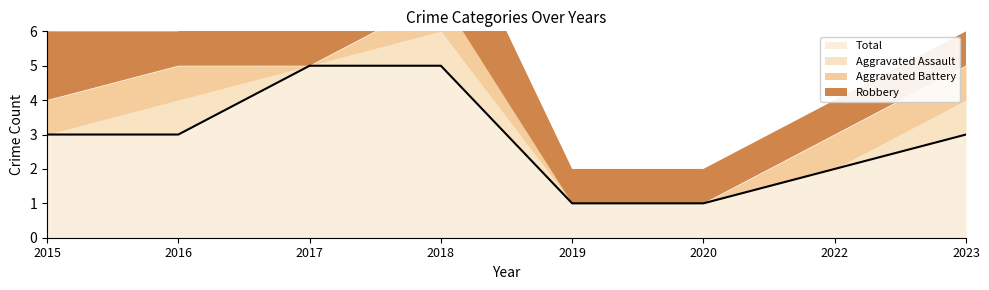

At which label is Total closest to 3?

2015